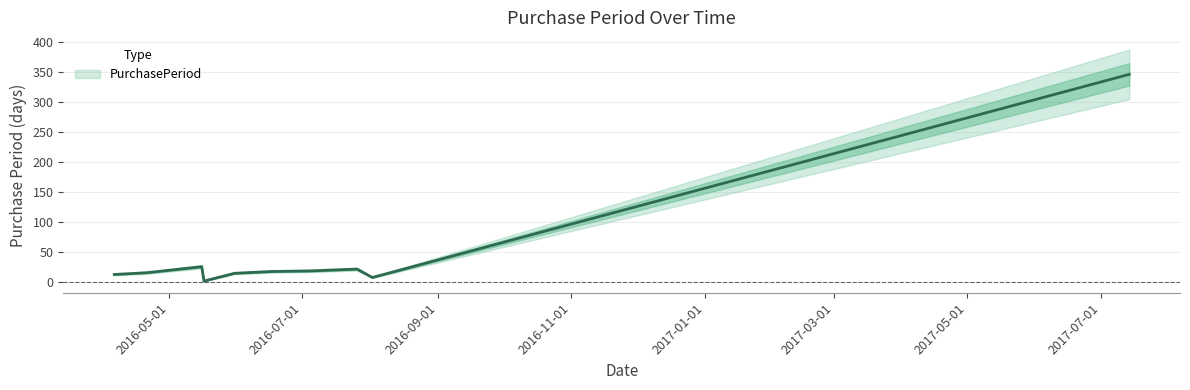

What is the label of the 10th point from the left?

2017-07-14